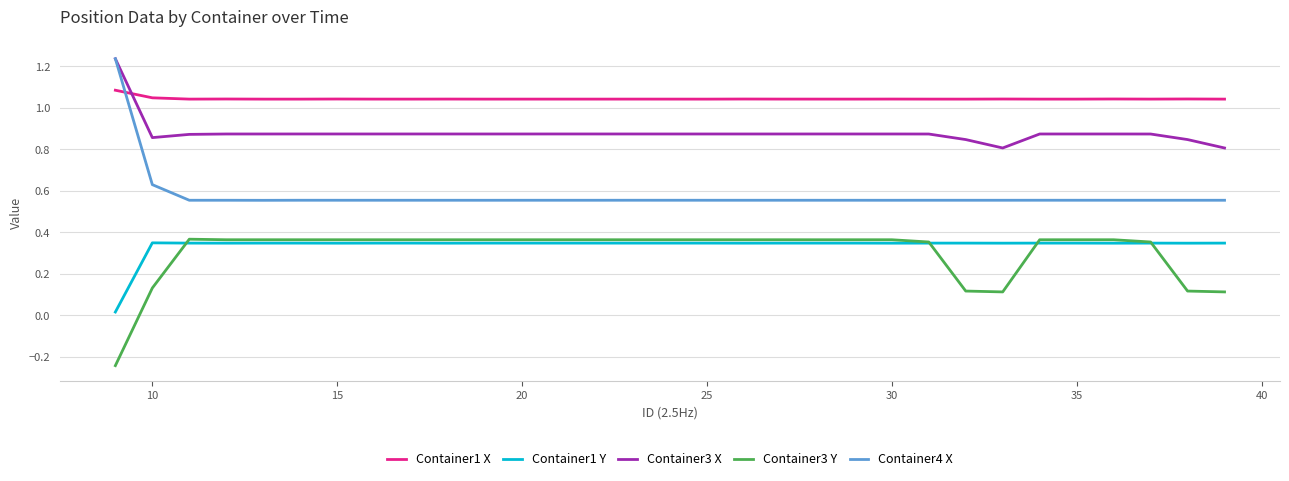

How many lines are shown in the chart?

5